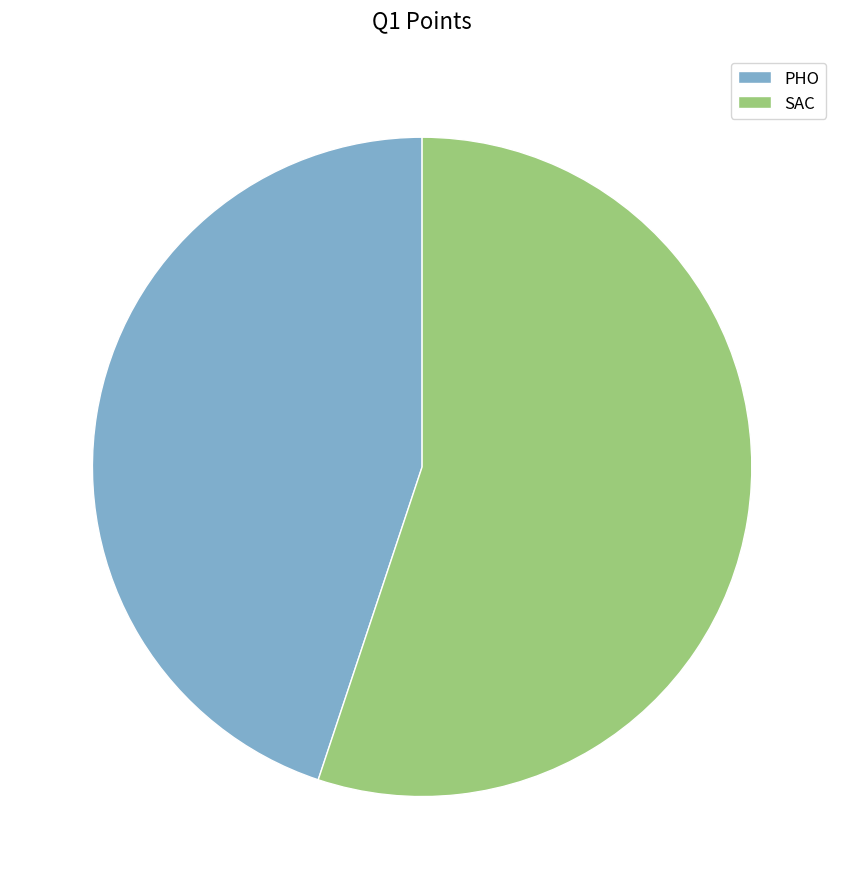

Is it true that SAC is 61% of the pie?

False